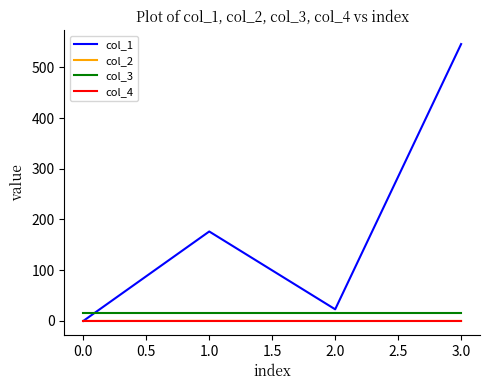

What is the maximum value shown in the chart?

545.7